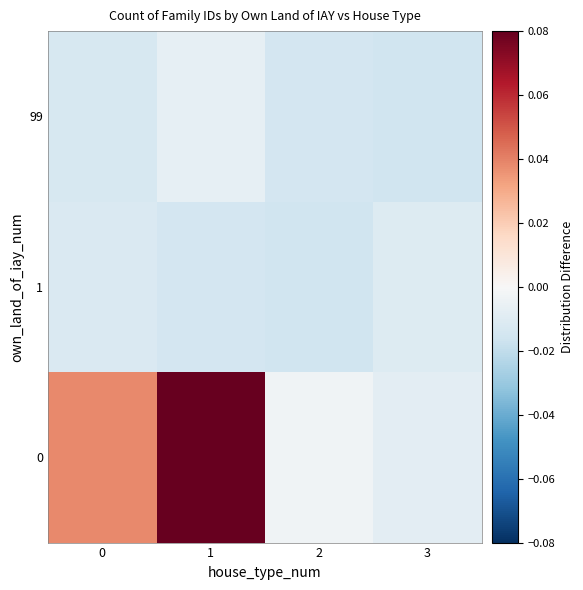

Reading left to right, what are all the values shown in this chart?

0: 0=0.0	1=0.1	2=-0.0	3=-0.0
1: 0=-0.0	1=-0.0	2=-0.0	3=-0.0
99: 0=-0.0	1=-0.0	2=-0.0	3=-0.0